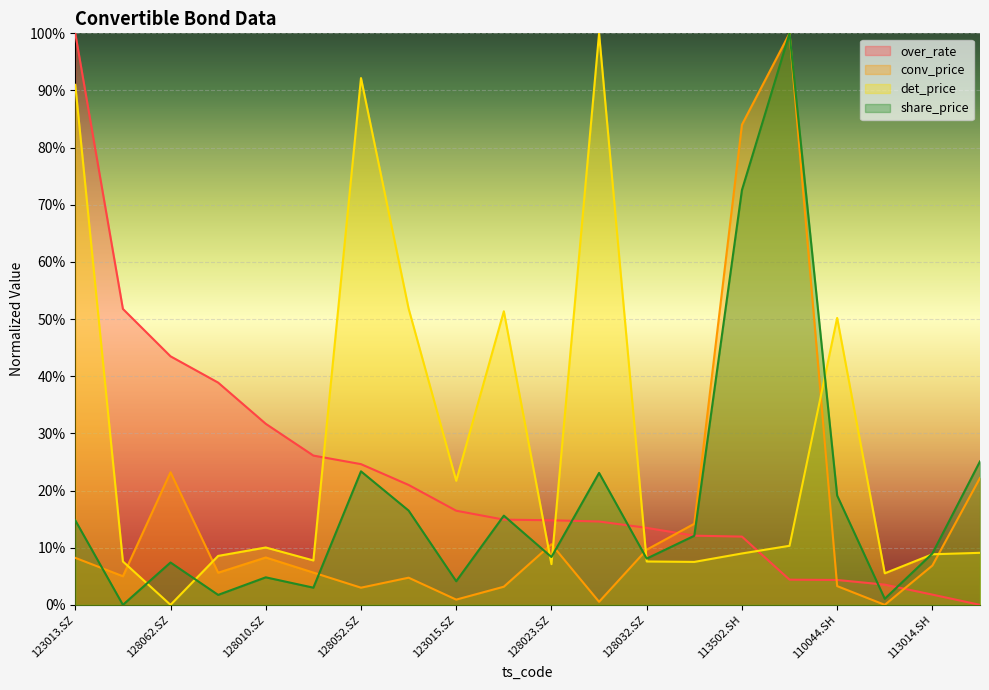

True or false: over_rate has more than 1 interior local peaks.

False